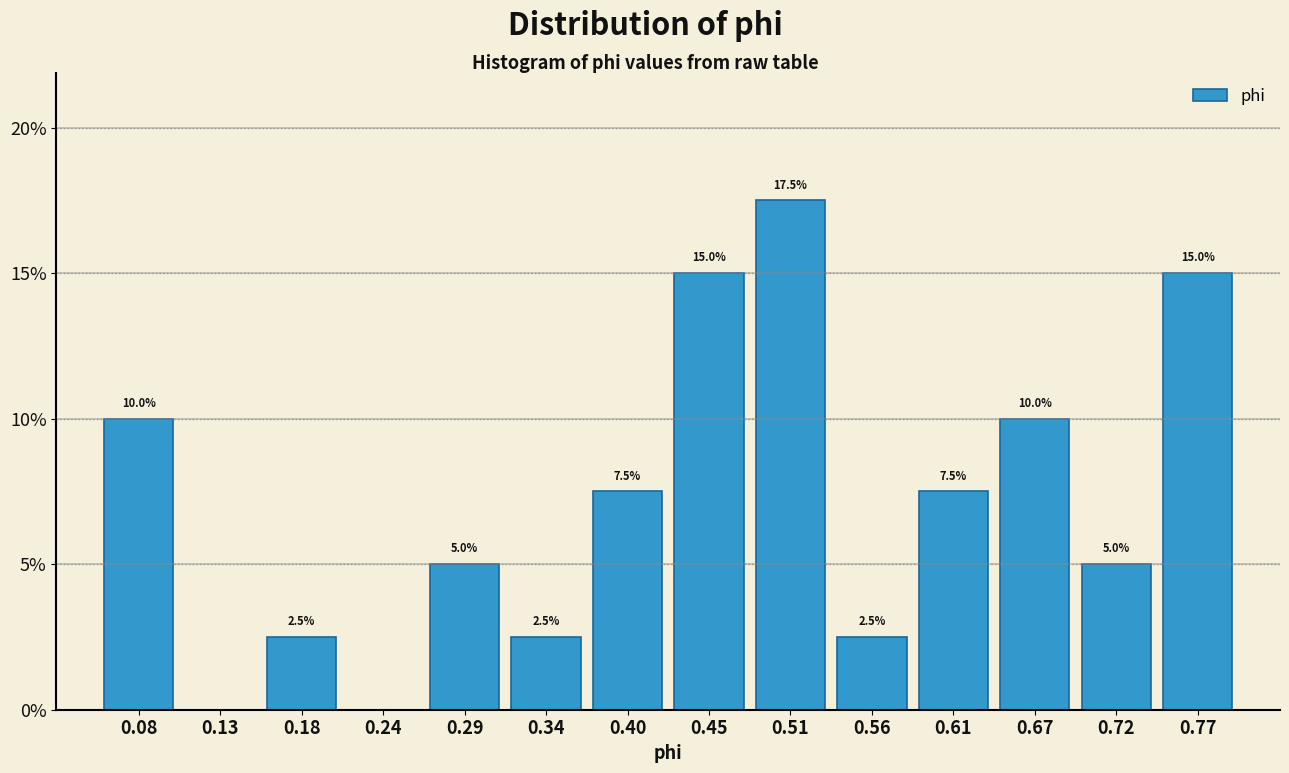

Which range on the x-axis has the tallest bar?

0.48 to 0.53